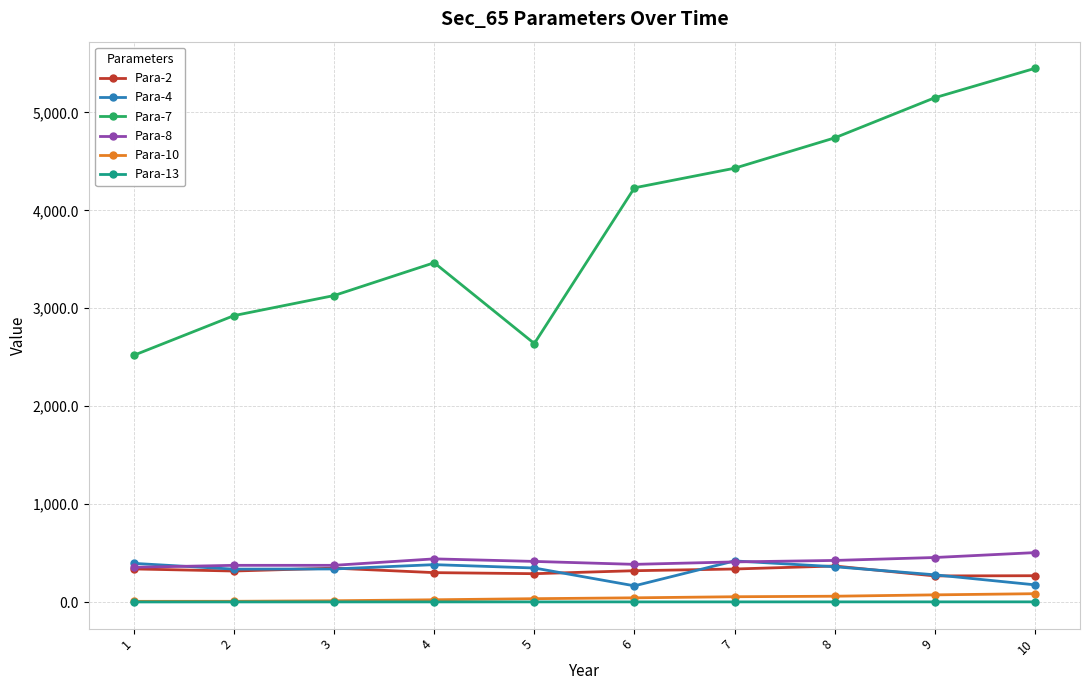

Which series has the largest total across all categories?

Para-7